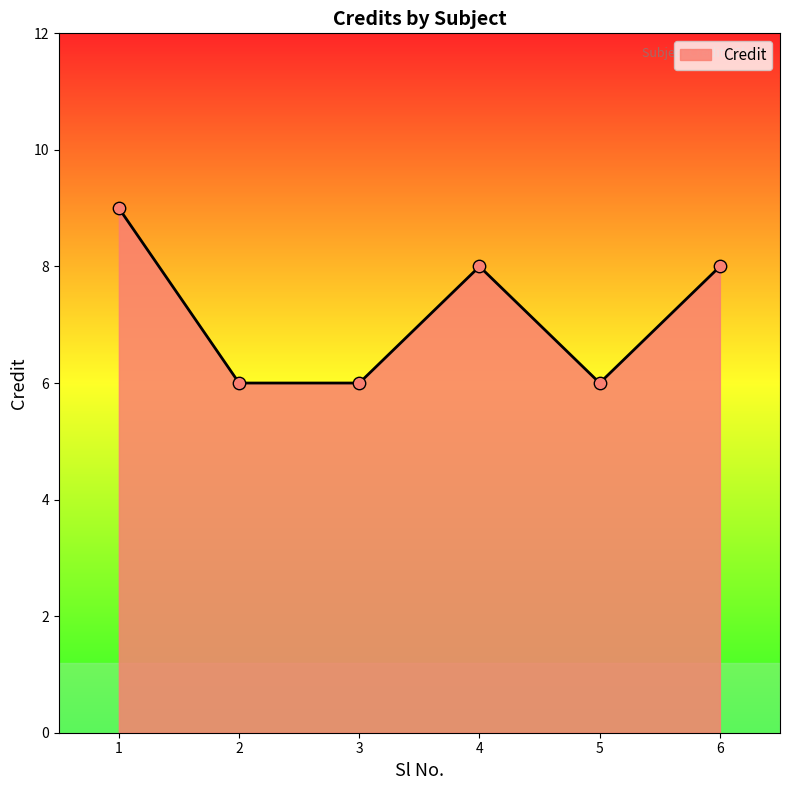

What is the change in value from 2 to 6?

+2